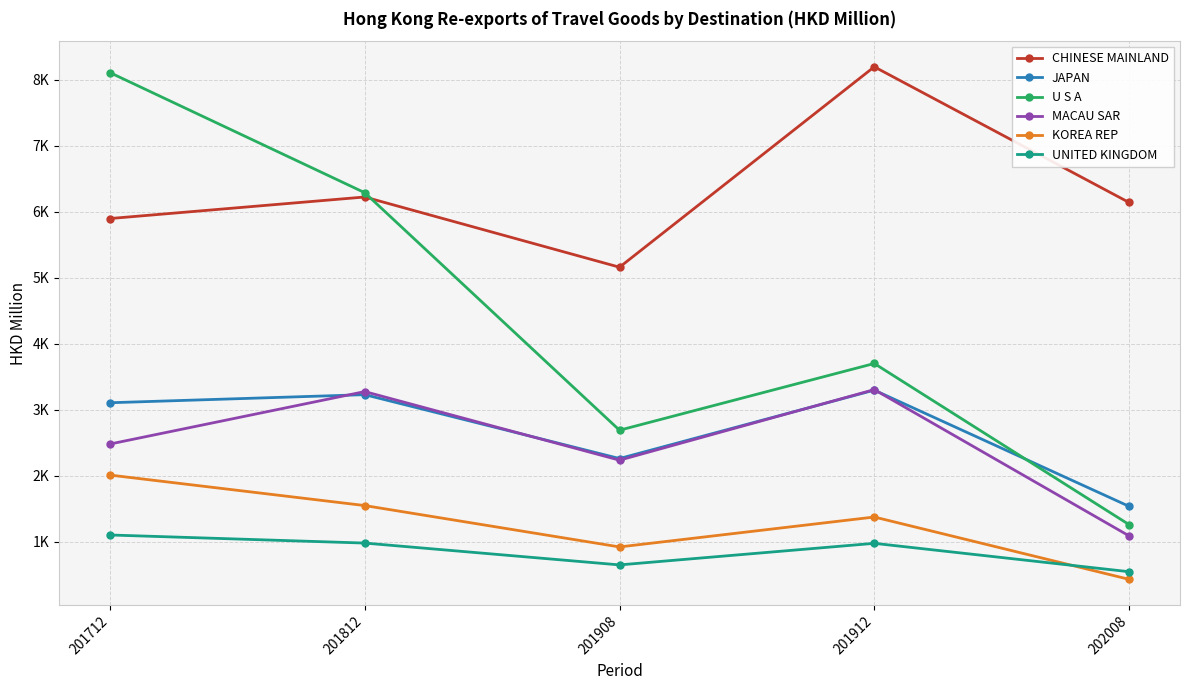

What are all the series names shown in the legend?

CHINESE MAINLAND, JAPAN, U S A, MACAU SAR, KOREA REP, UNITED KINGDOM